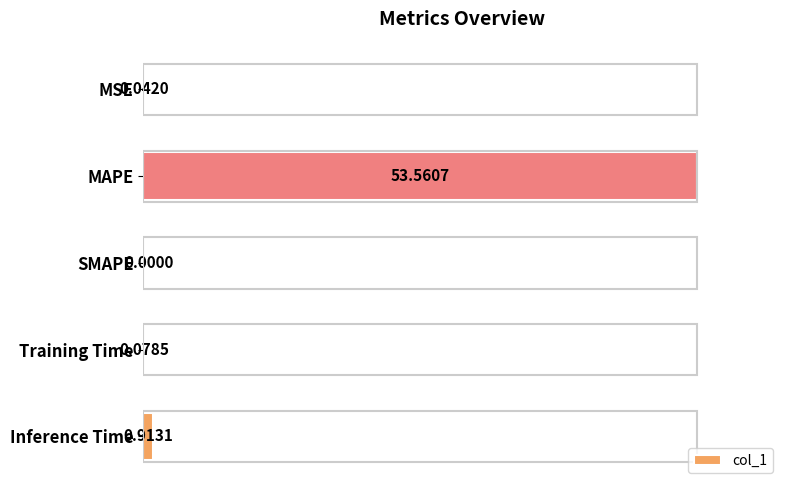

What is the sum of all values?

54.6